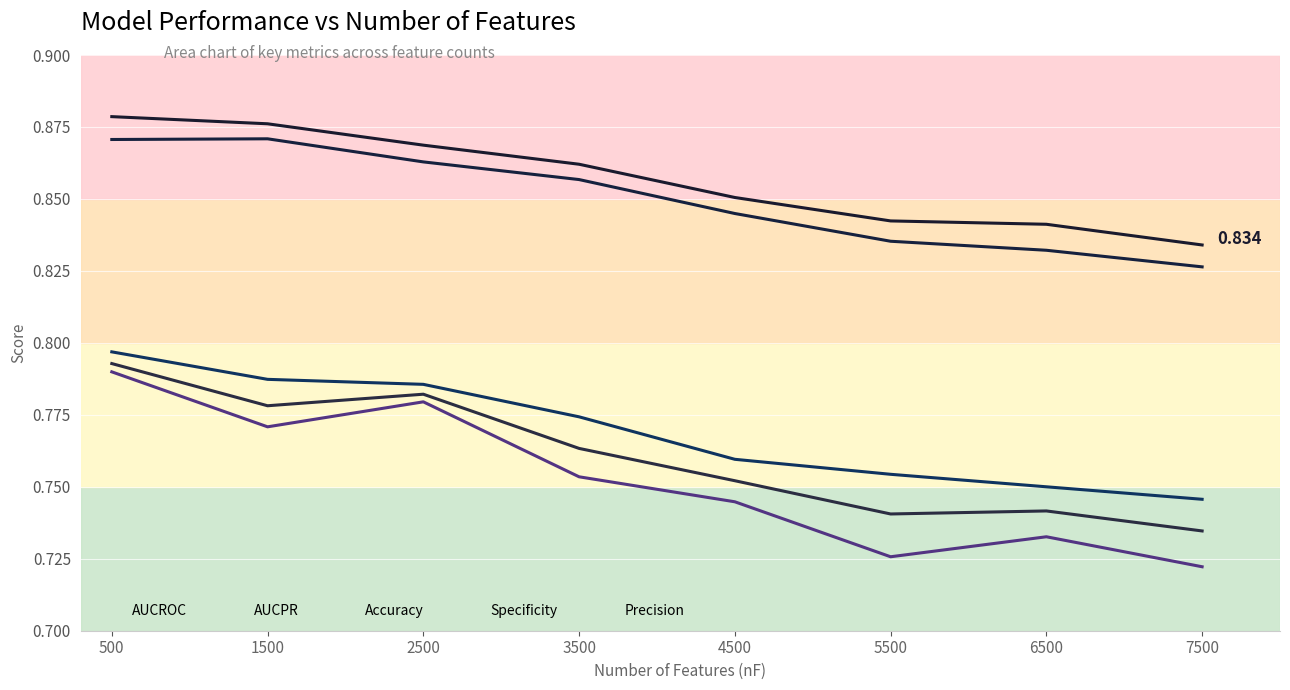

Which series changed the most between 2500 and 6500?

Specificity